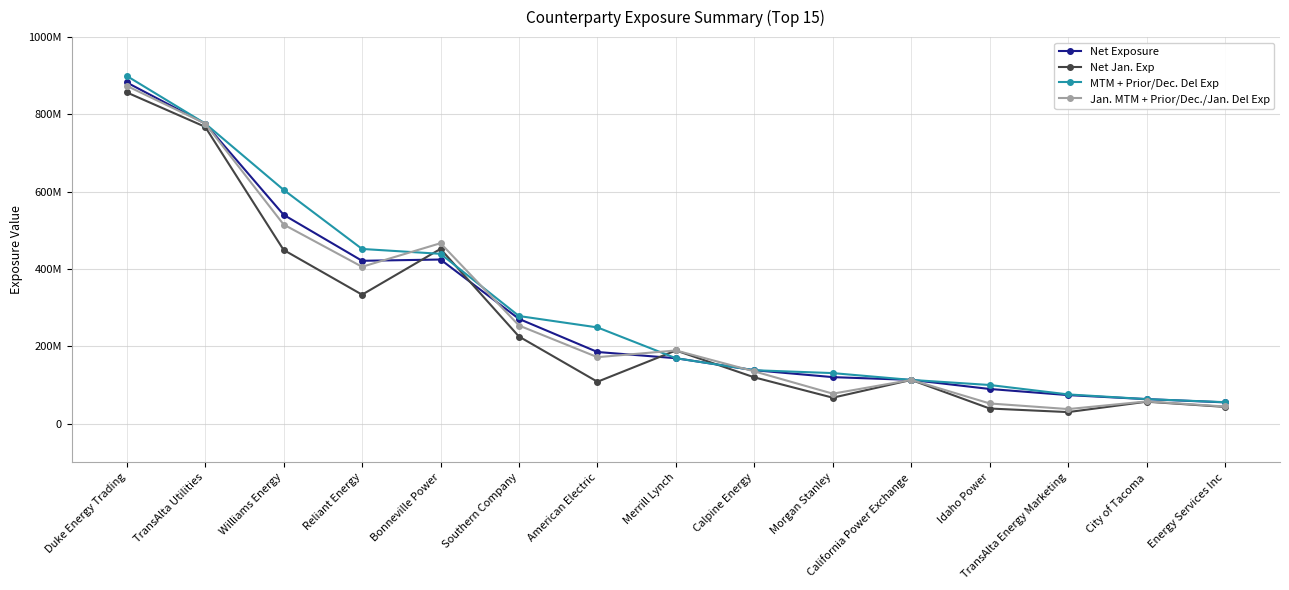

The value of Jan. MTM + Prior/Dec./Jan. Del Exp at Southern Company is 176874166. True or false?

False